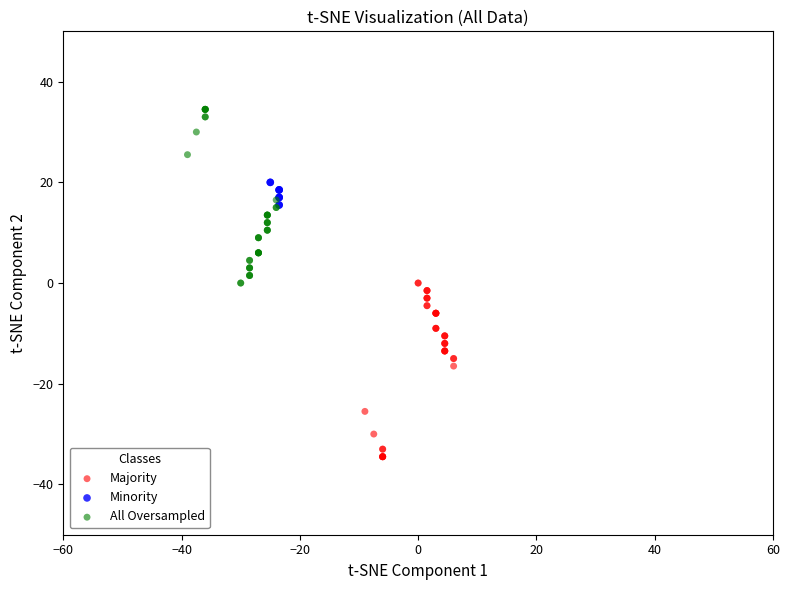

Which series contains the lowest Y value?

Majority